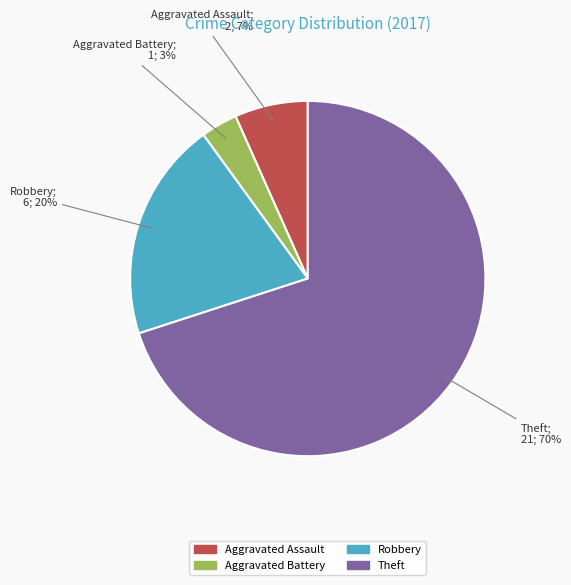

Rank the categories by value from lowest to highest.

Aggravated Battery, Aggravated Assault, Robbery, Theft